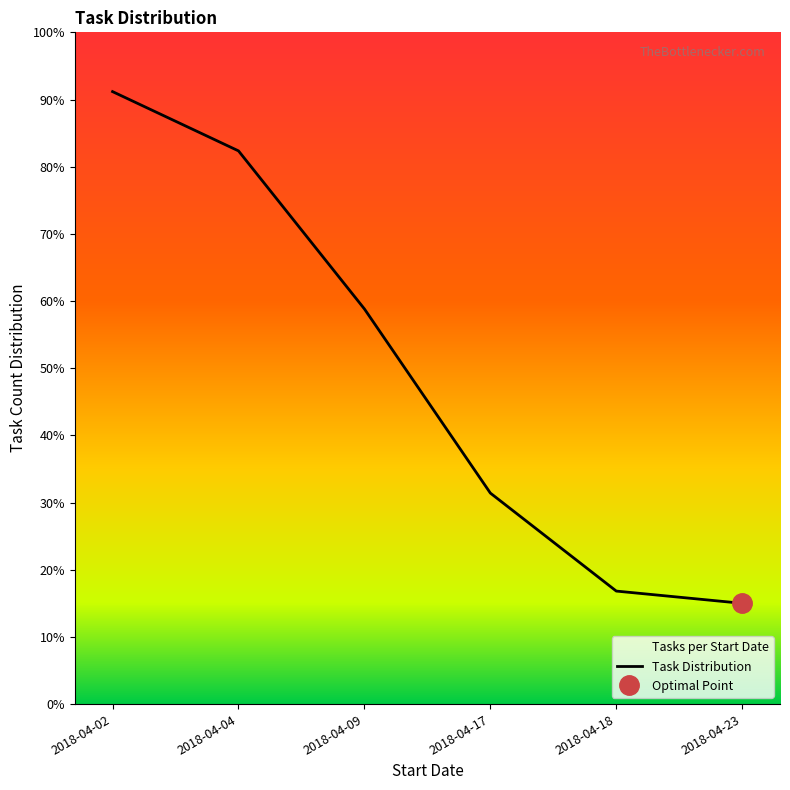

List the labels in order of value, smallest first.

2018-04-23, 2018-04-18, 2018-04-17, 2018-04-09, 2018-04-04, 2018-04-02